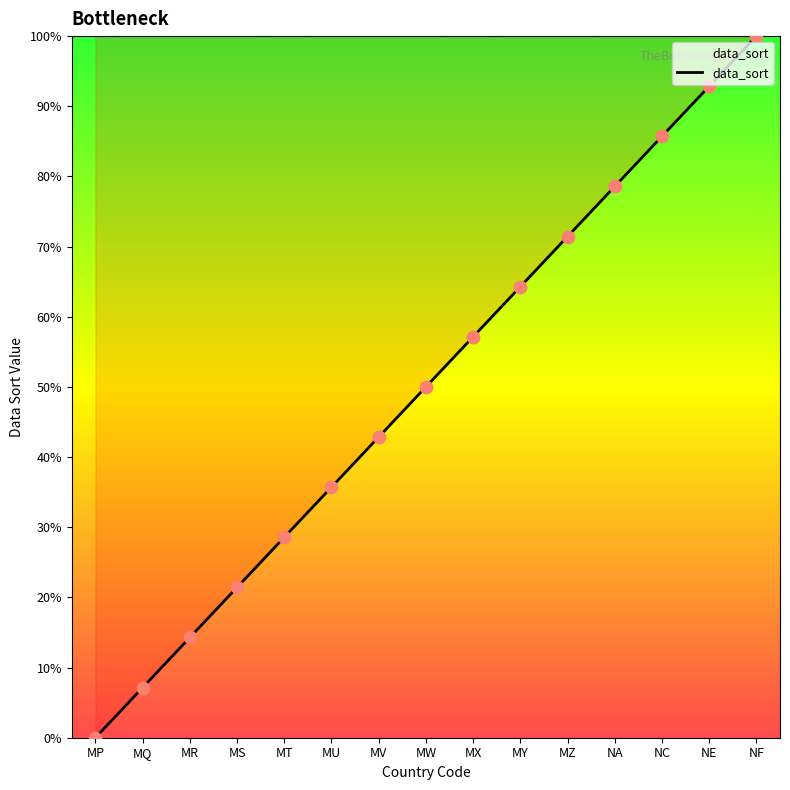

Which has a higher value, MZ or MX?

MZ